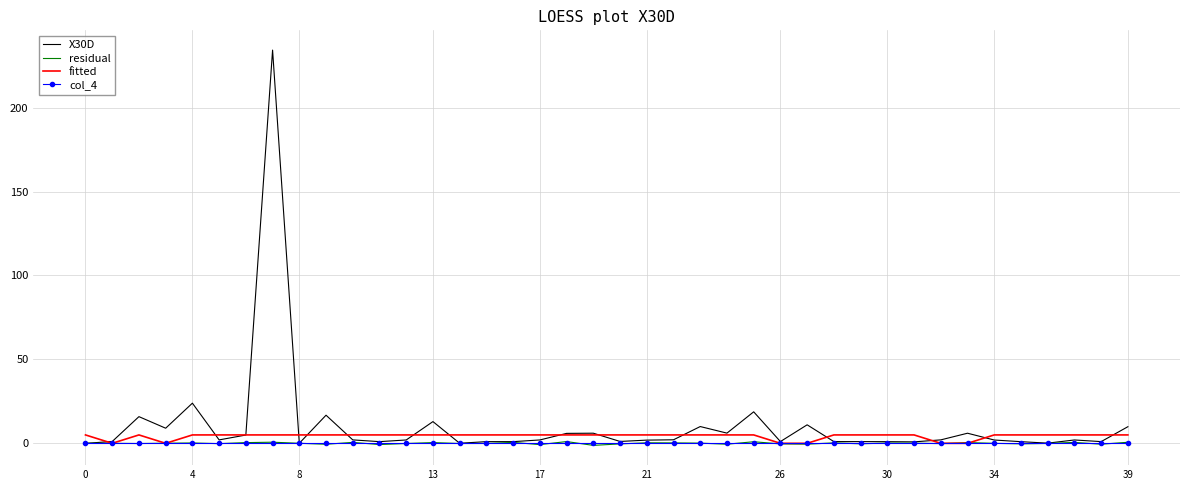

Which series has the largest total across all categories?

X30D